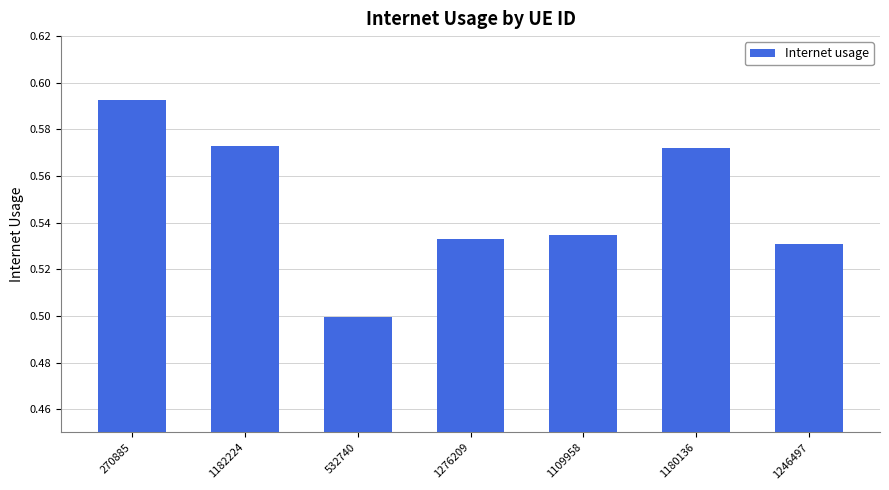

What is the label of the 3rd bar from the left?

532740